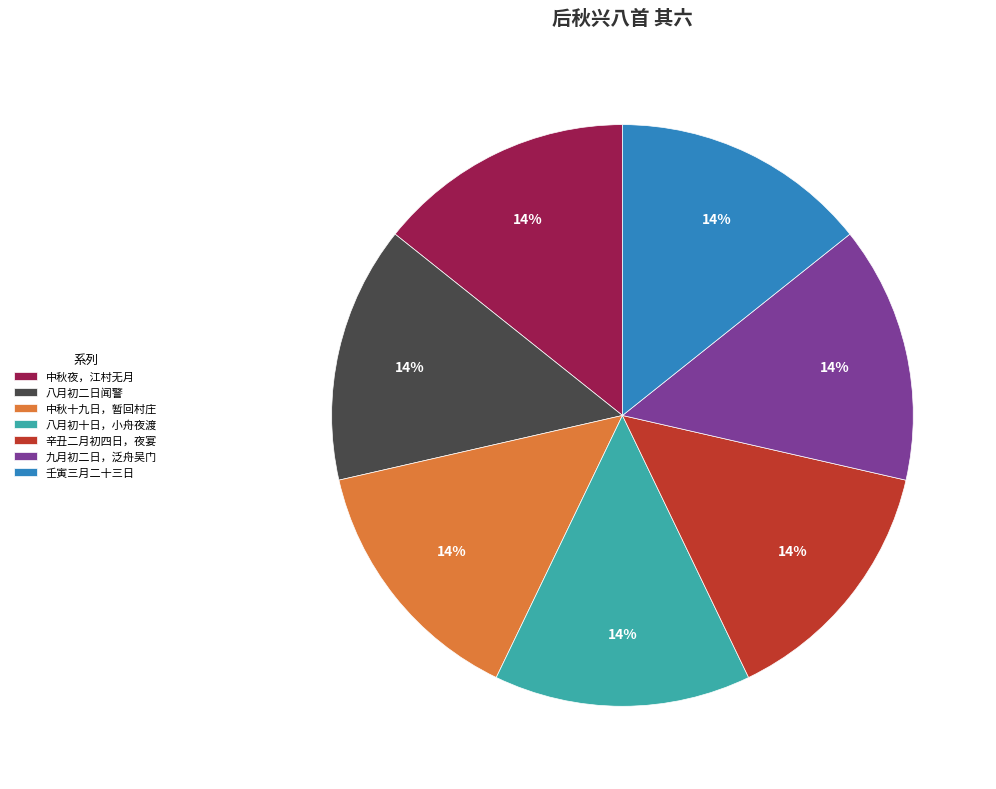

What is the ratio of the value at 辛丑二月初四日，夜宴 to the value at 壬寅三月二十三日?

1.0